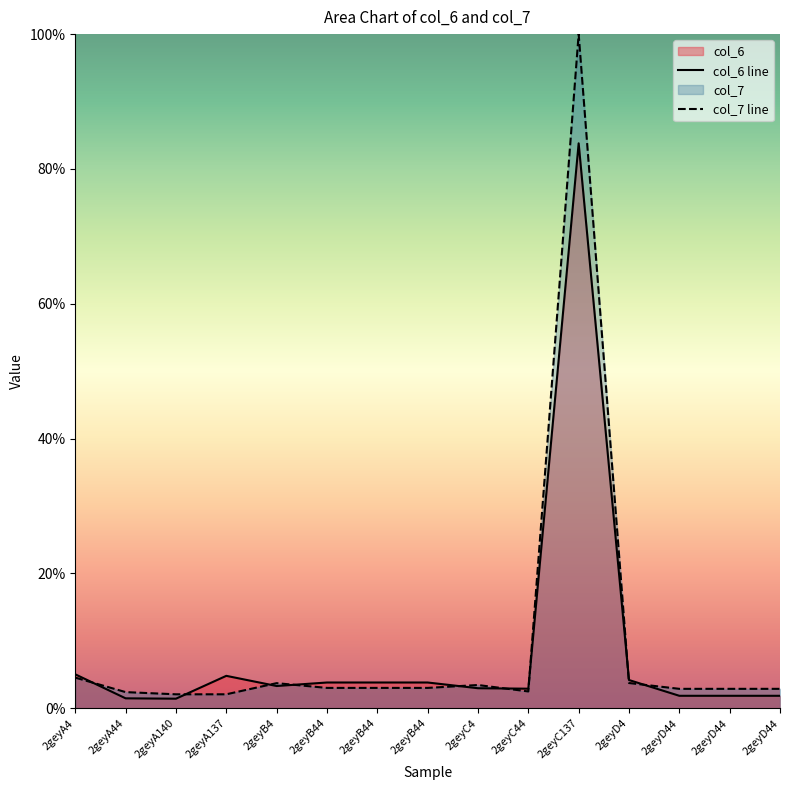

List the series in order of their peak value, highest first.

col_7 line, col_6 line